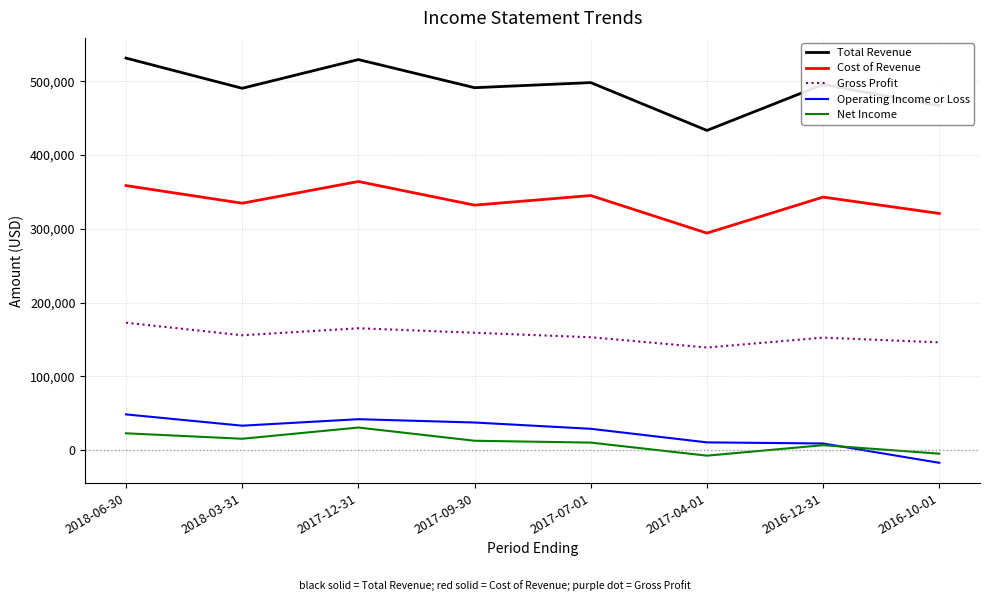

How many interior local peaks does the Gross Profit series have?

2